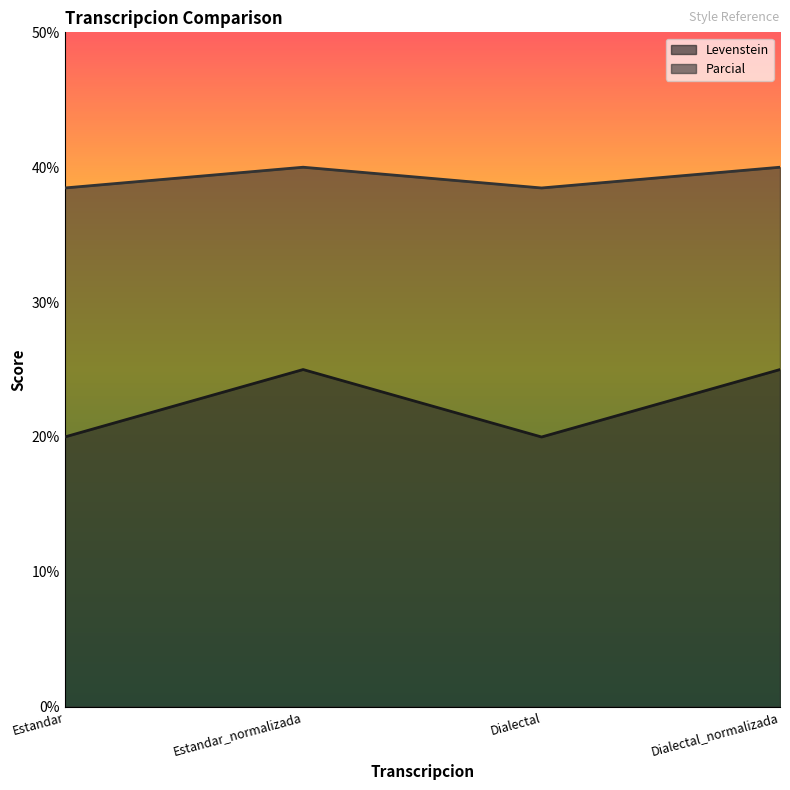

List the labels in order of Levenstein value, largest first.

Estandar_normalizada, Dialectal_normalizada, Estandar, Dialectal